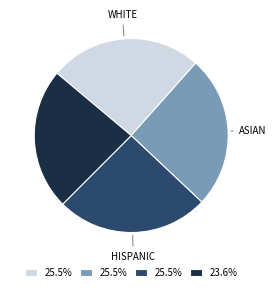

Is there any slice that represents more than half of the pie?

No